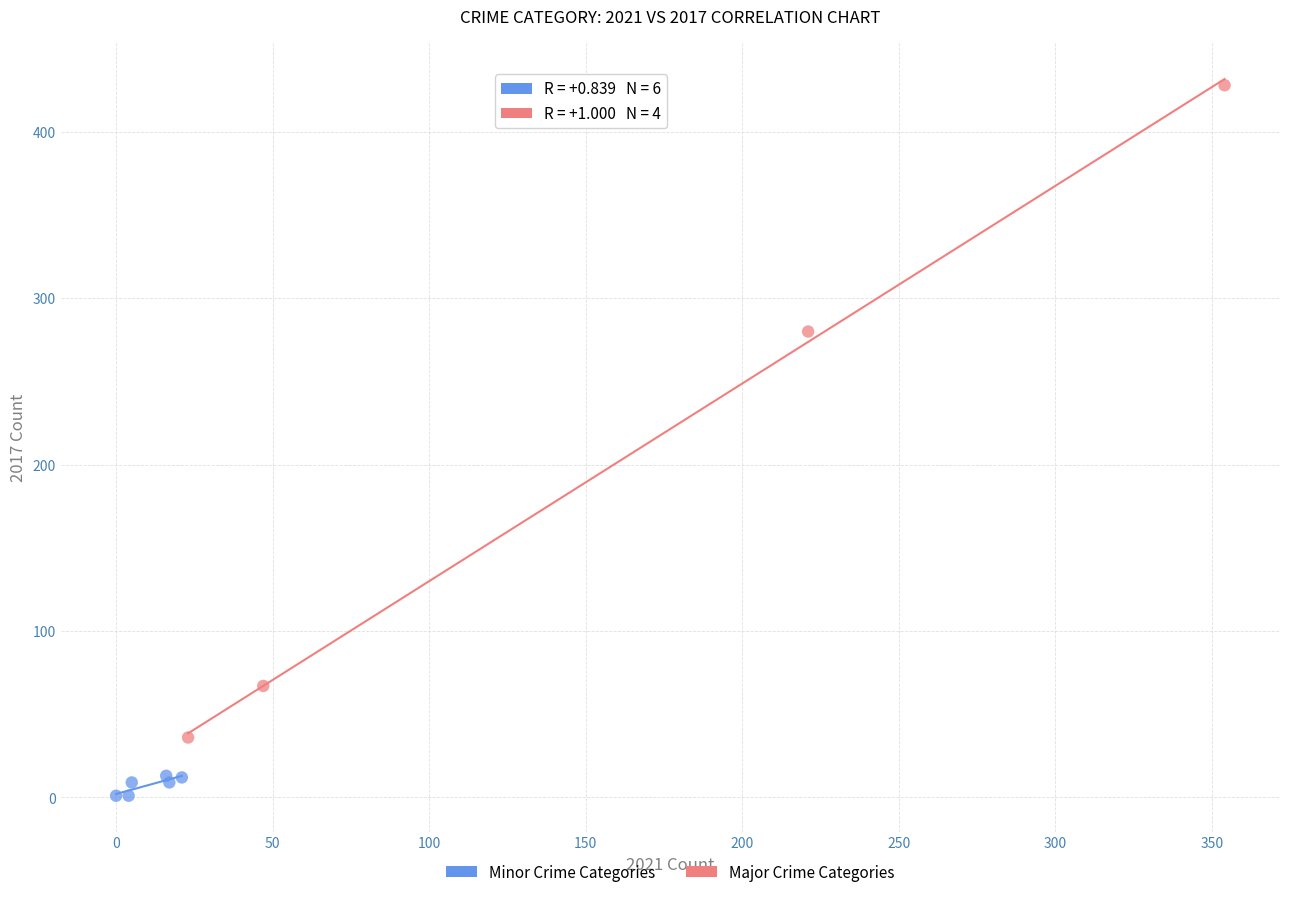

What are all the series names shown in the legend?

Minor Crime Categories, Major Crime Categories